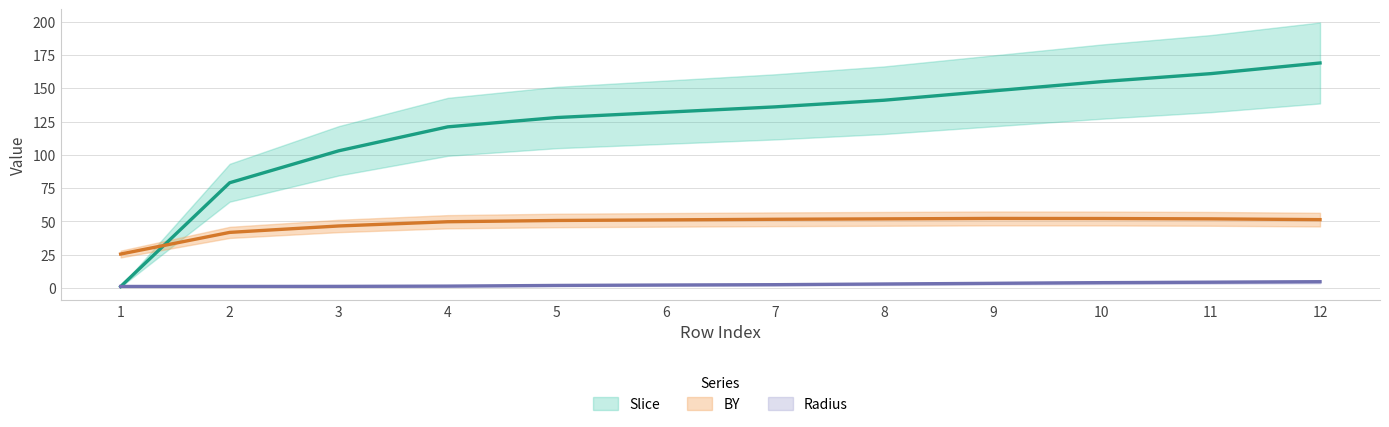

How many lines are shown in the chart?

3